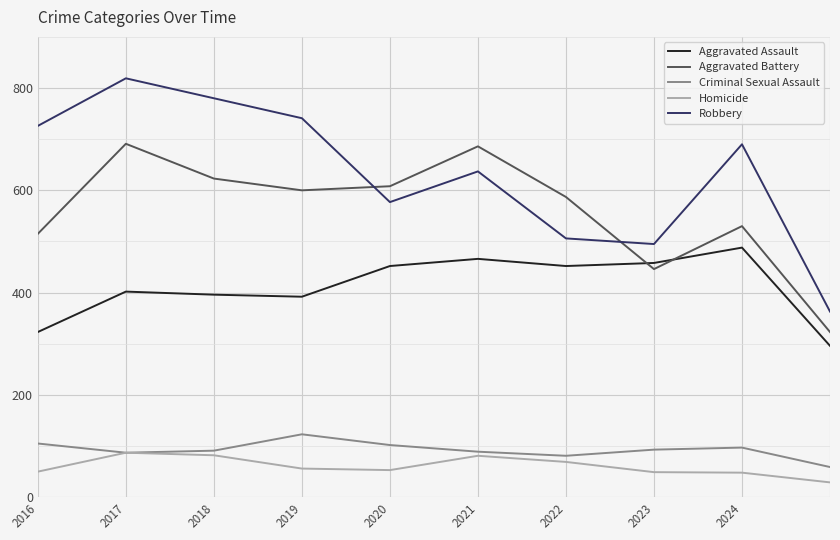

How many distinct data groups are displayed?

5